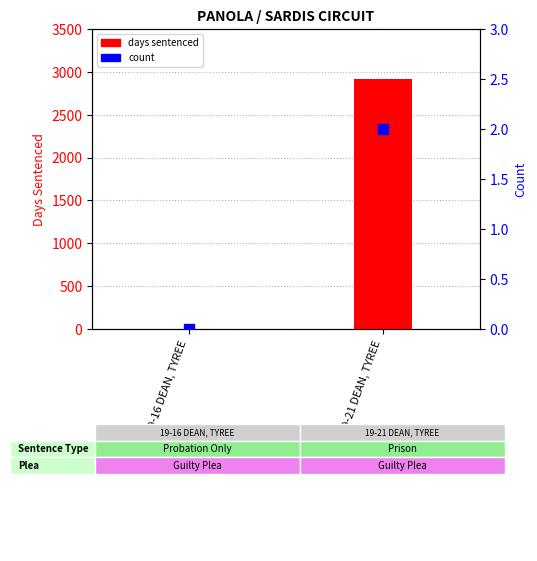

What are all the series names shown in the legend?

days sentenced, count